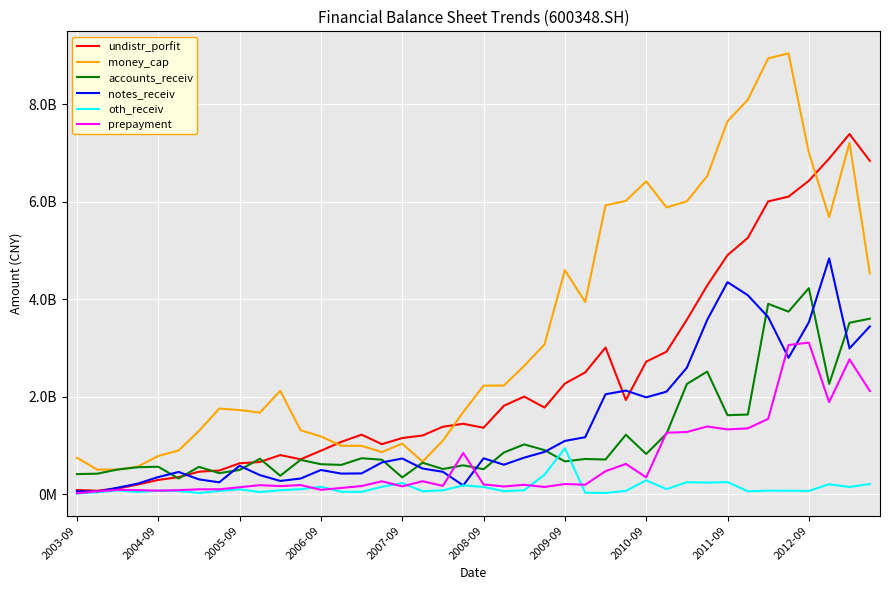

True or false: oth_receiv has more than 0 interior local peaks.

True